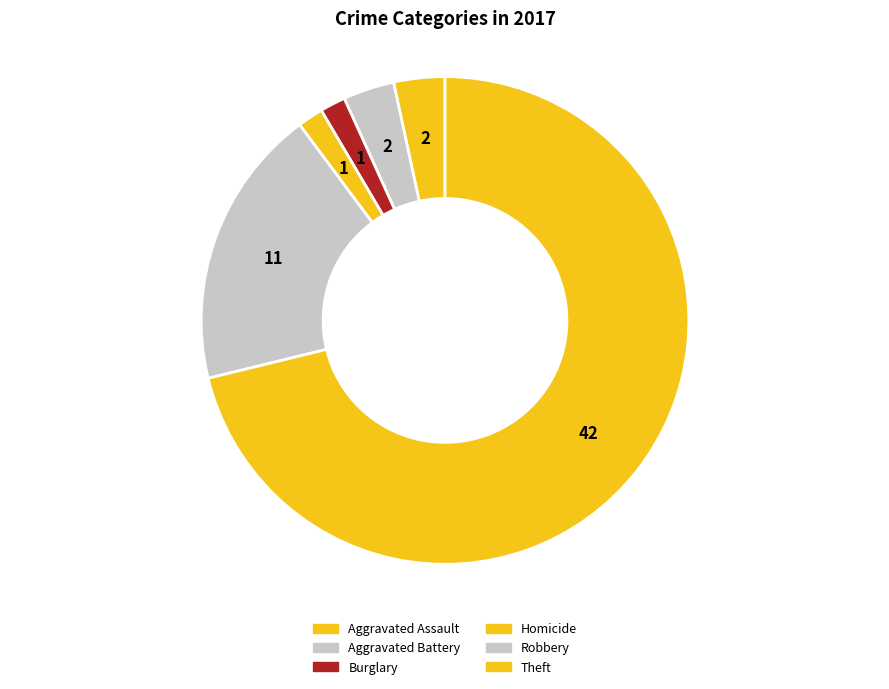

What is the largest slice in the pie chart?

Theft